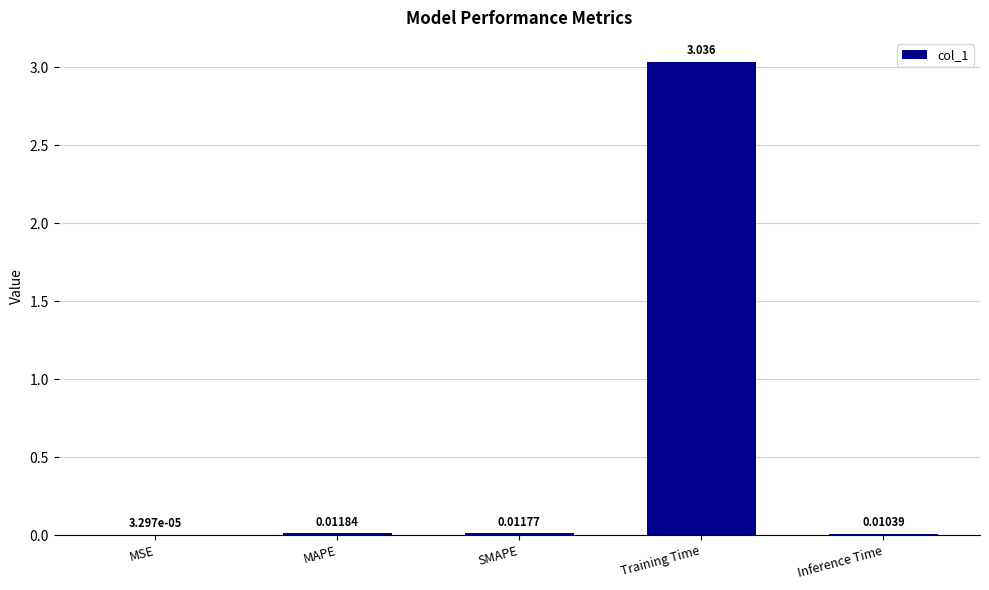

At which label is the value closest to 1?

MAPE